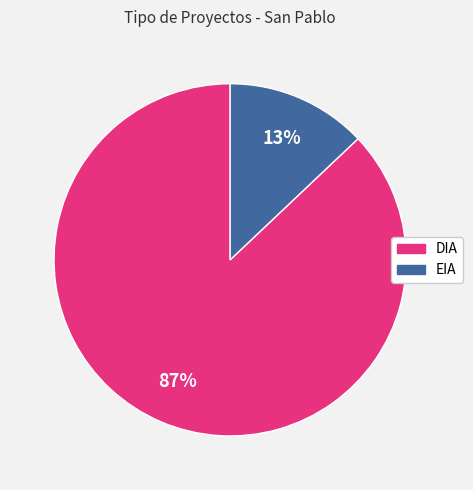

Is there a majority slice in this chart?

Yes